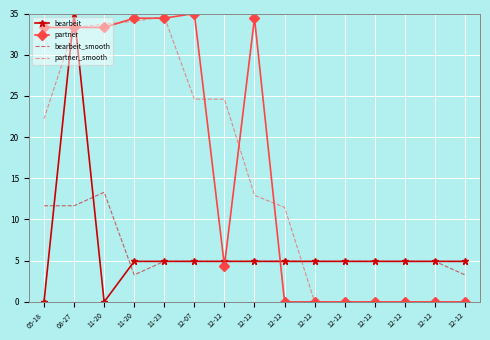

What is the spread (max minus min) of values at 12-12?

20.2